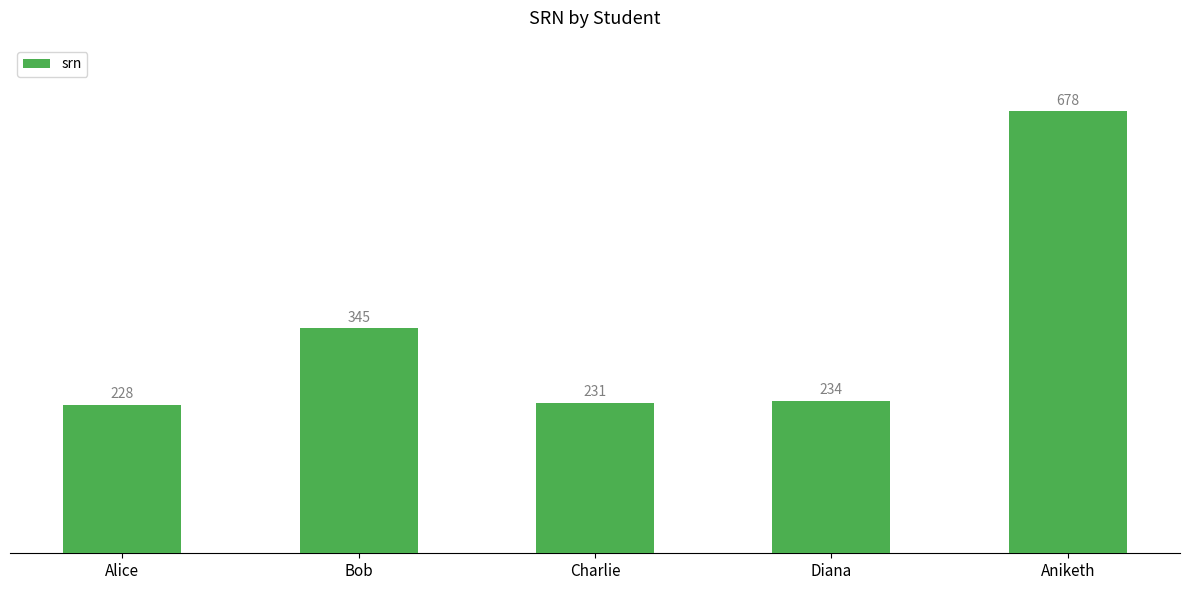

What is the label of the 3rd bar from the left?

Charlie